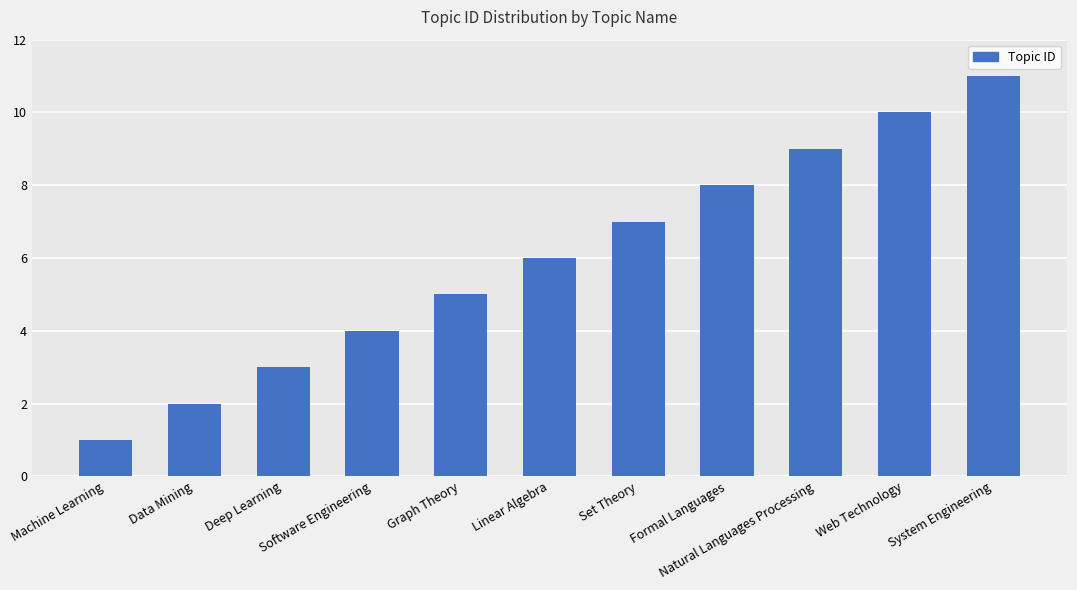

The chart shows a value of 6 at Software Engineering. True or false?

False